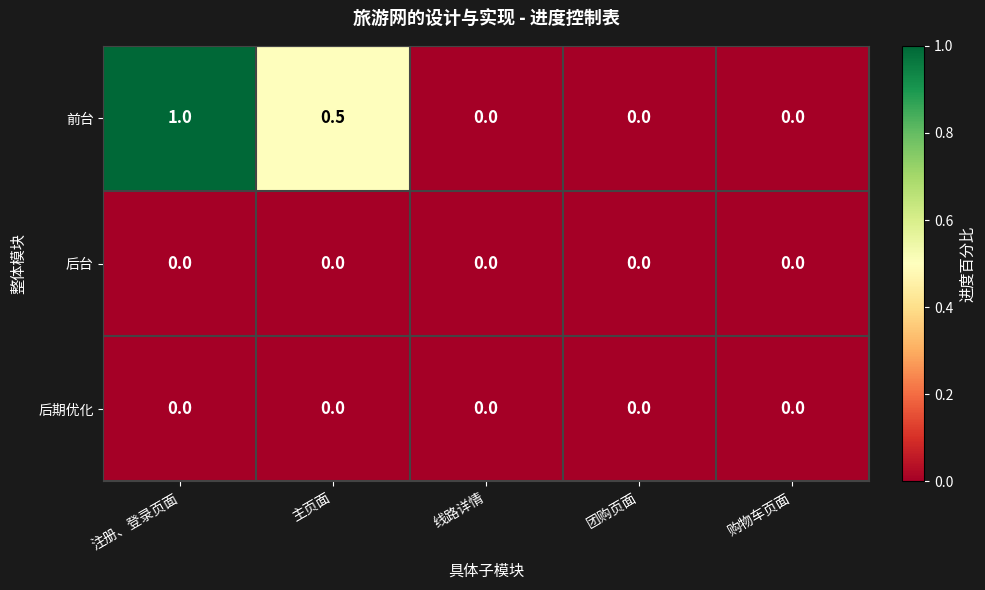

Count the number of data series in this chart.

3